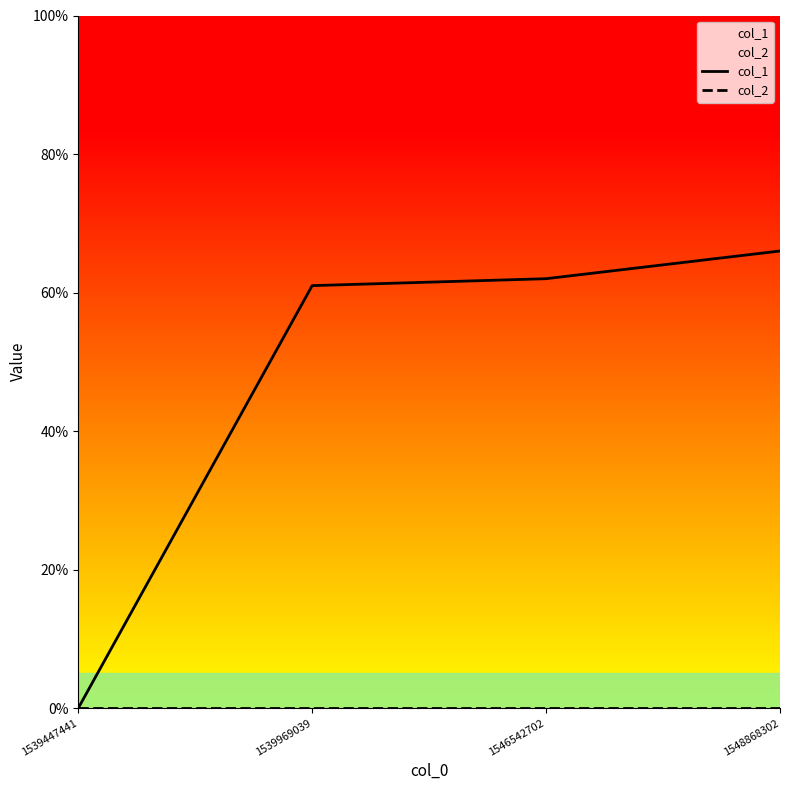

What is the spread (max minus min) of values at 1546542702?

62